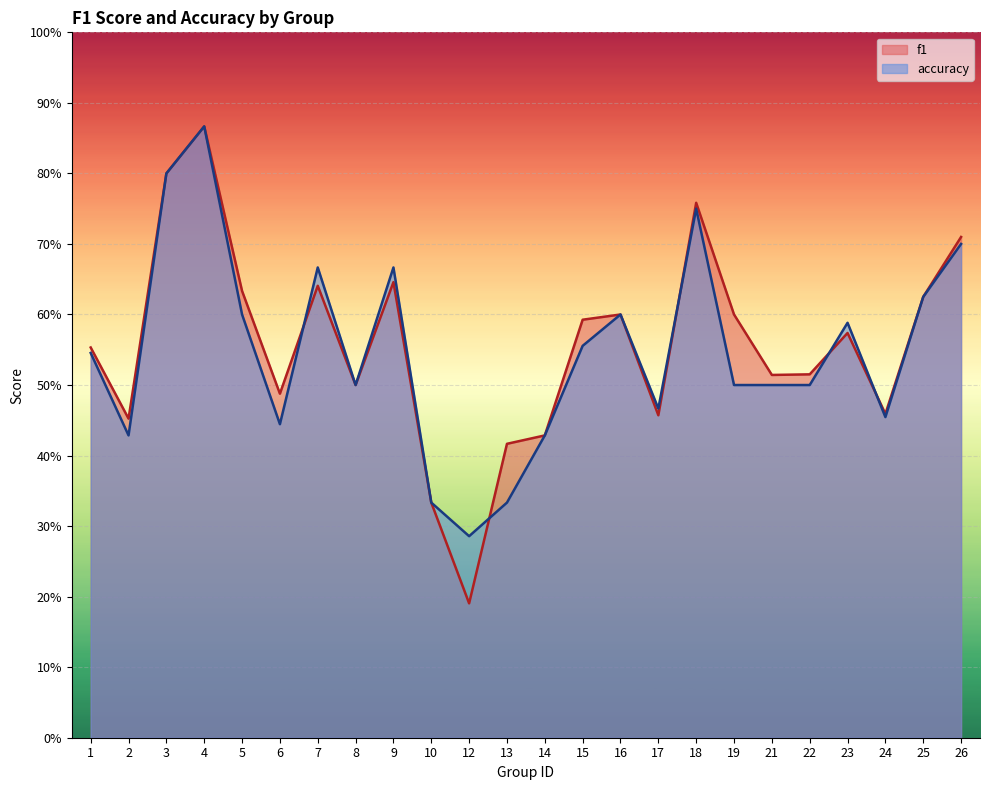

Which series has the largest total across all categories?

f1